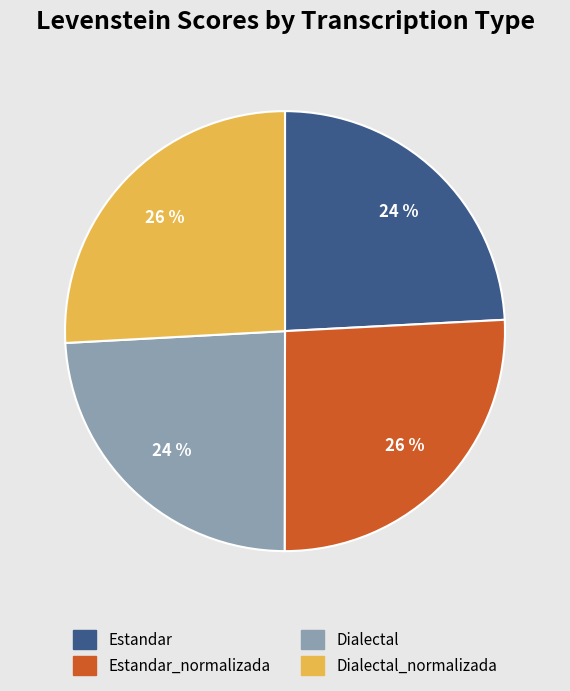

Is there any slice that represents more than half of the pie?

No